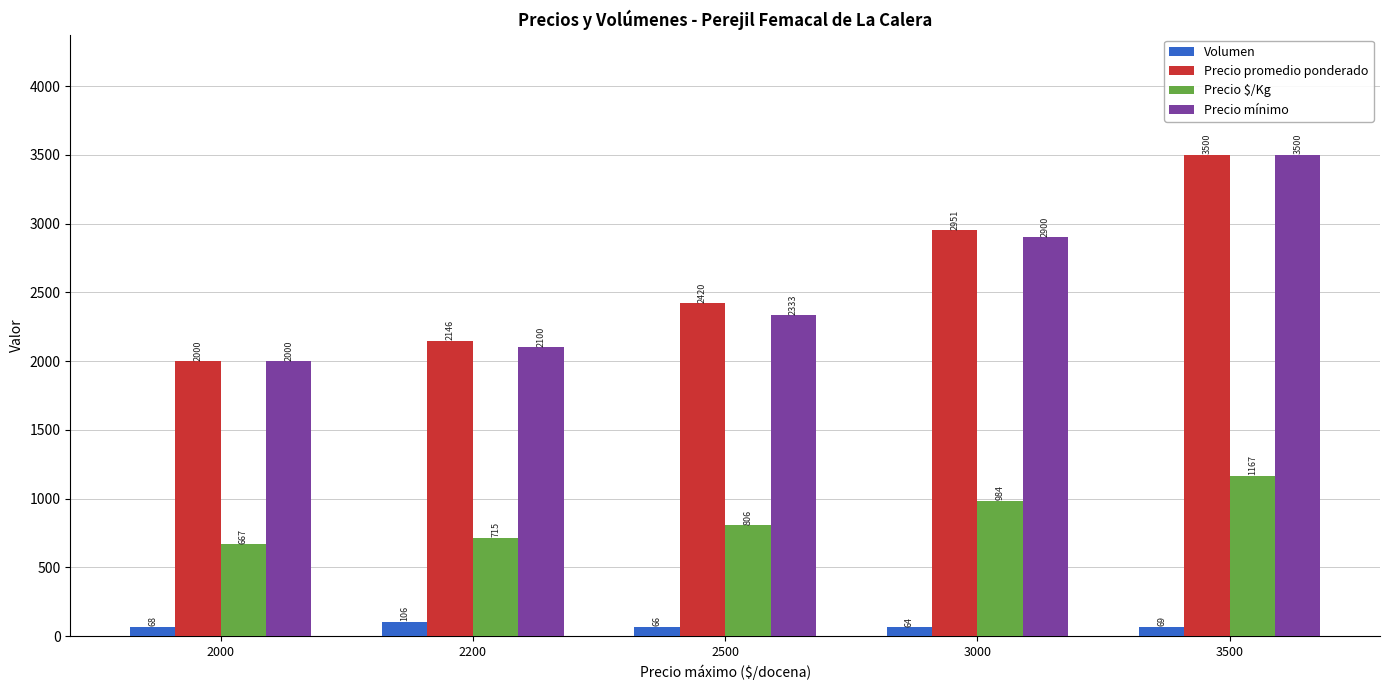

Which category has the lowest value across all series?

3000